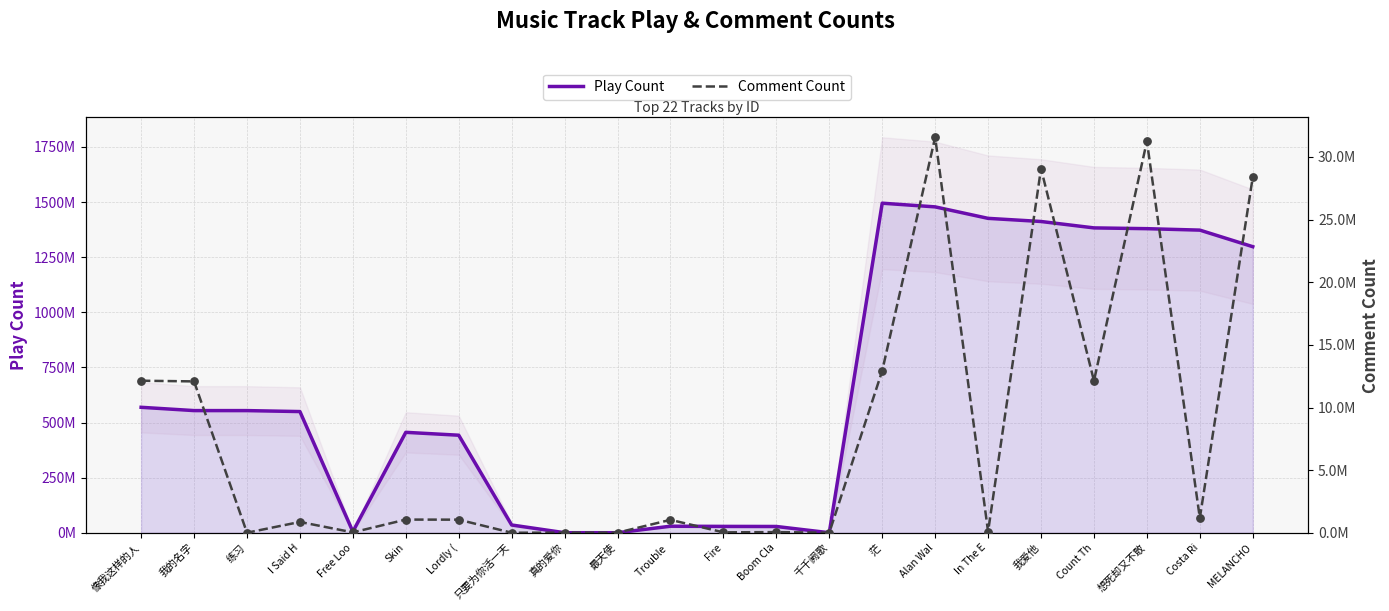

At which category is the sum across all series the highest?

Alan Wal